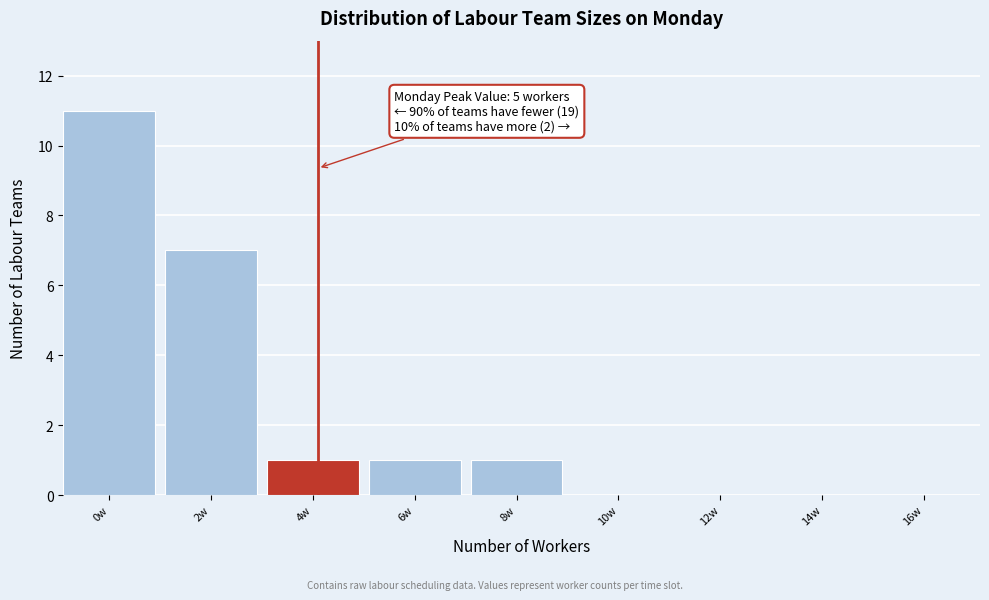

Reading left to right, transcribe all the data shown in this chart.

0w=11	2w=7	4w=1	6w=1	8w=1	10w=0	12w=0	14w=0	16w=0